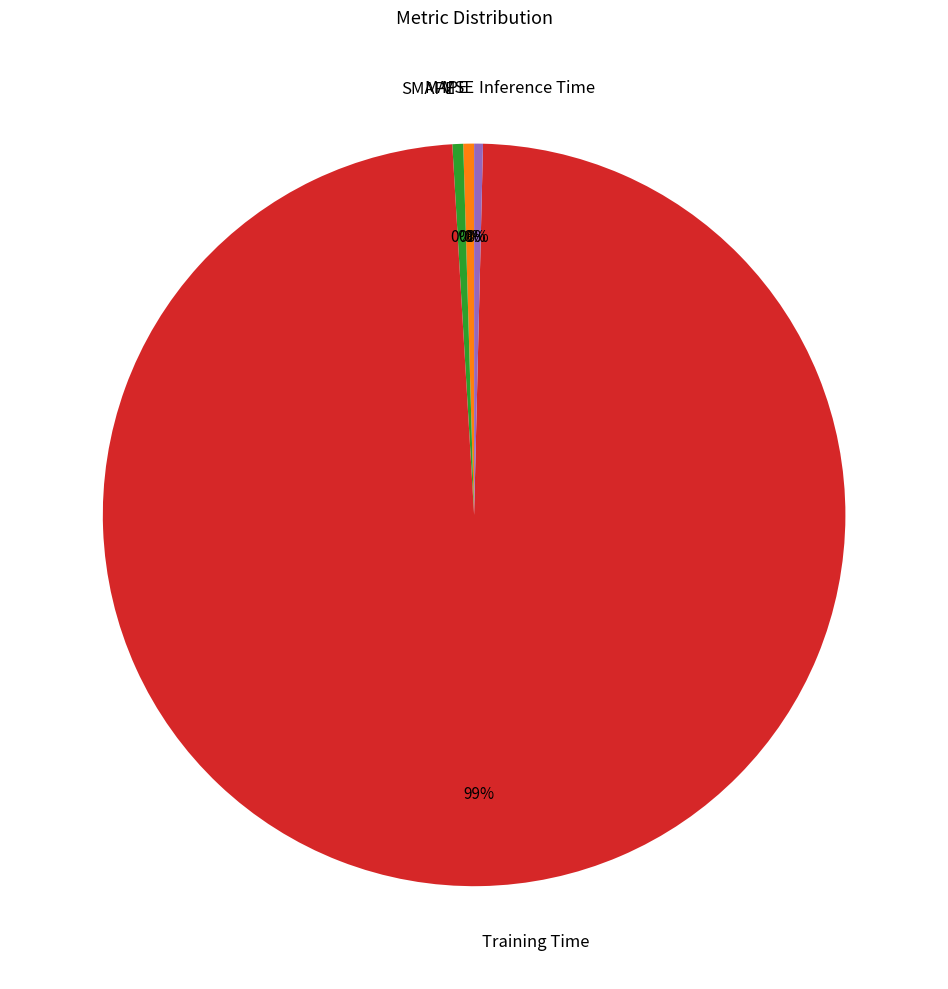

What is the largest slice in the pie chart?

Training Time